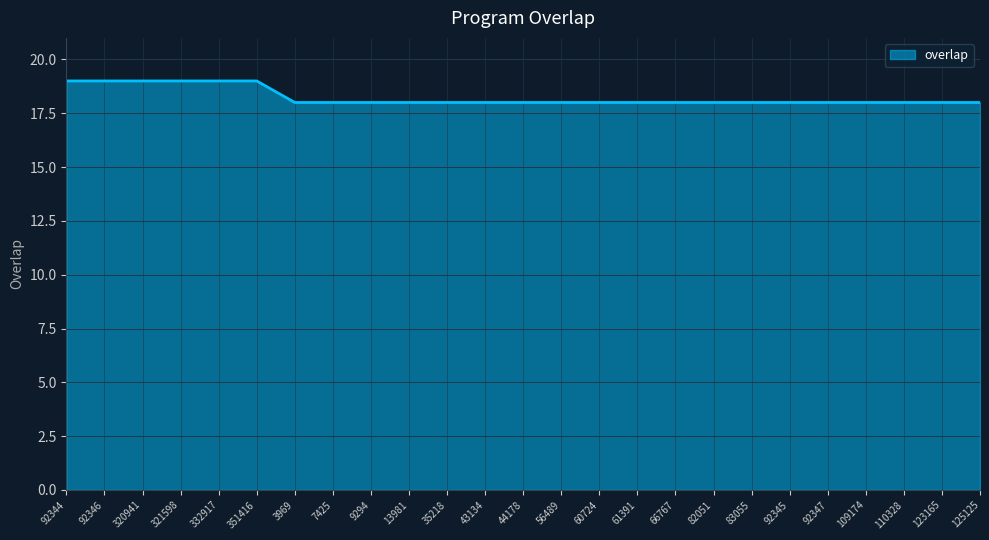

Is it true that the value at 7425 is 18?

True